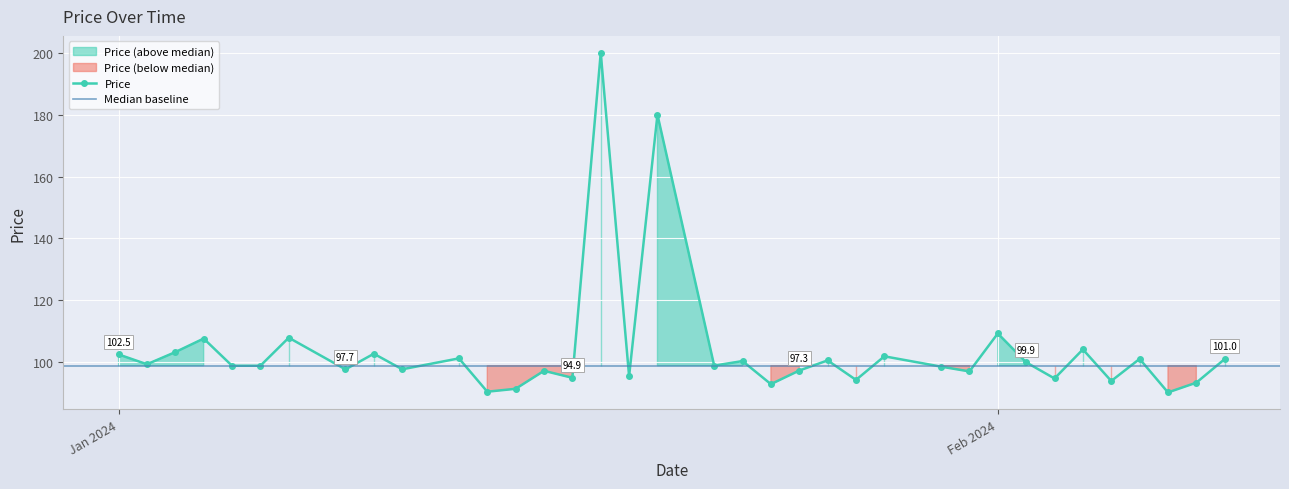

Reading left to right, list all the values displayed in this chart.

102.5	99.3	103.2	107.6	98.8	98.8	107.9	97.7	102.7	97.7	101.2	90.4	91.4	97.2	94.9	200.0	95.5	180.0	98.9	100.3	92.9	97.3	100.6	94.2	101.9	98.5	97.0	109.3	99.9	94.7	104.1	93.9	101.0	90.2	93.4	101.0